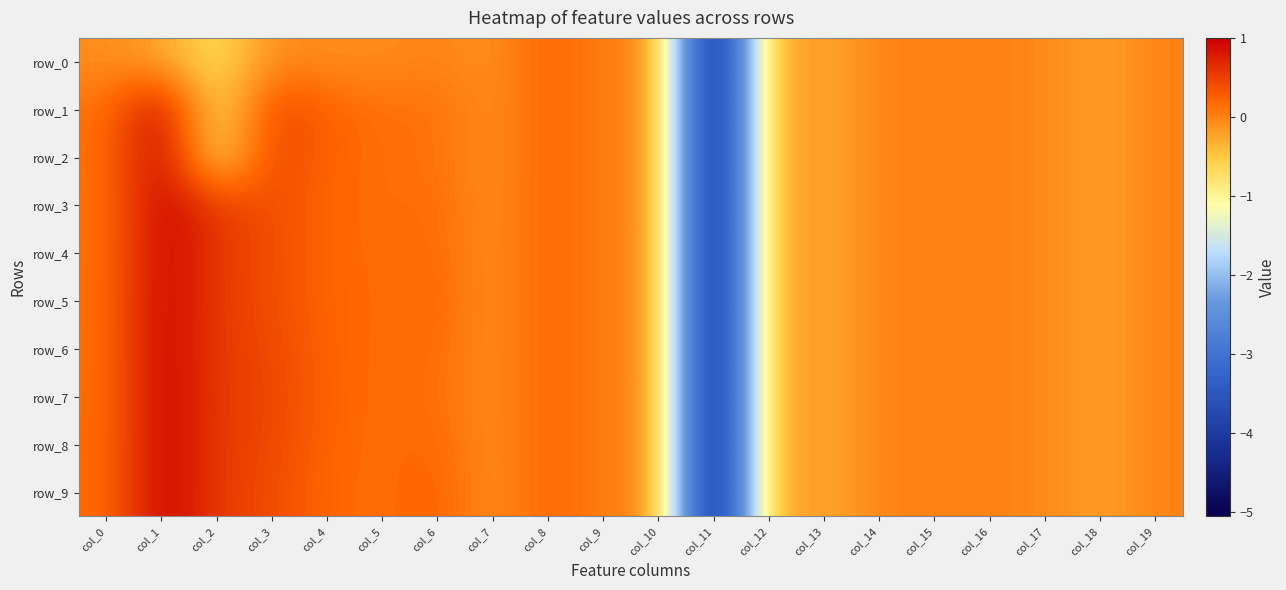

How many values in row_0 are above zero?

2